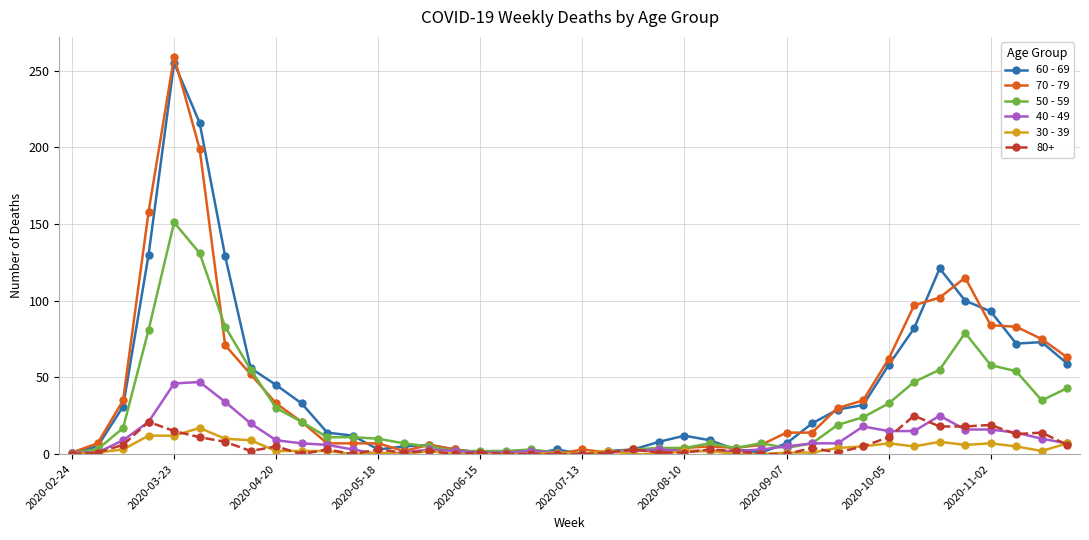

At how many categories does at least one series exceed 126?

4